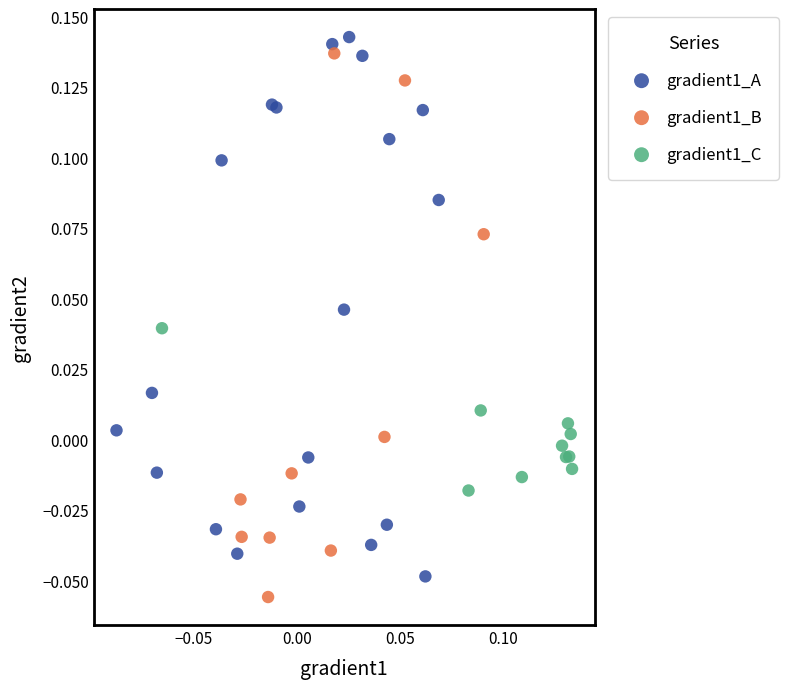

Which series contains the highest Y value?

gradient1_A